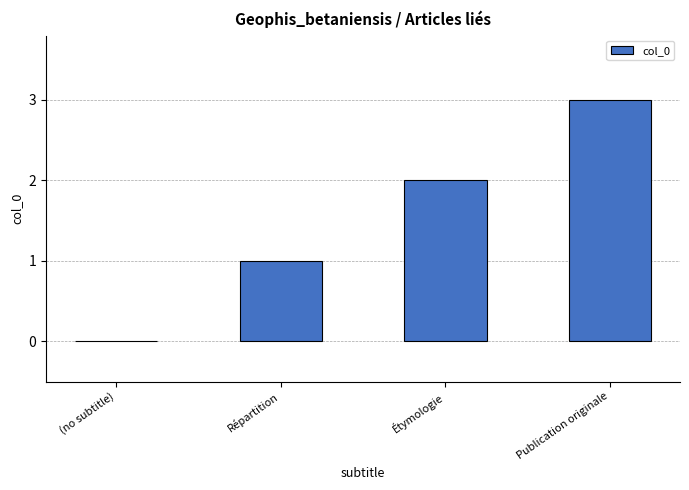

How many positive values are there?

3